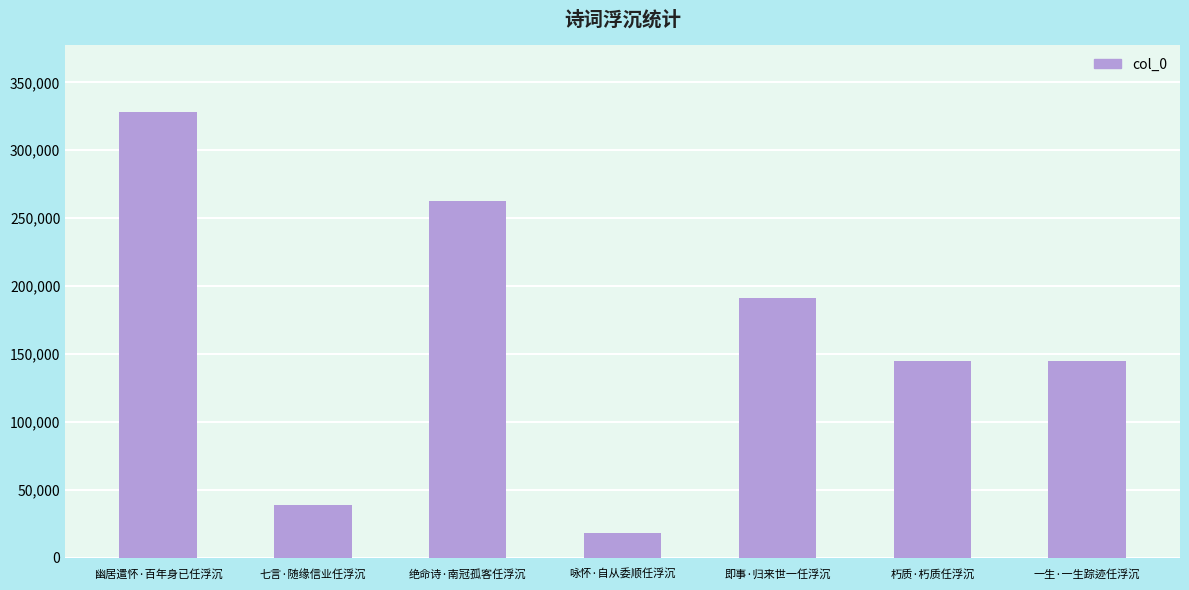

What is the change in value from 七言·随缘信业任浮沉 to 朽质·朽质任浮沉?

+106023